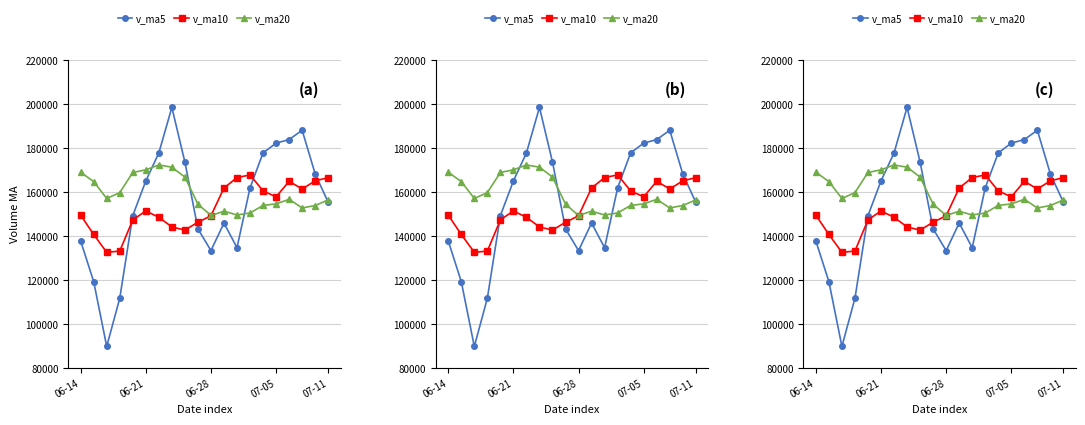

True or false: v_ma20 has a value of 152922.1 at 17.

True